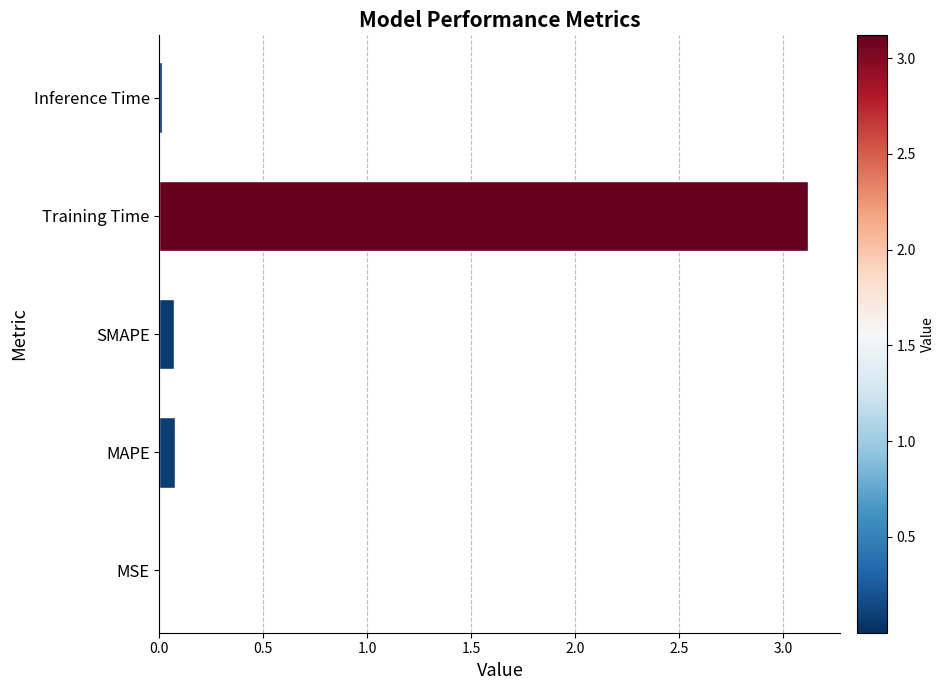

How many distinct data groups are displayed?

1